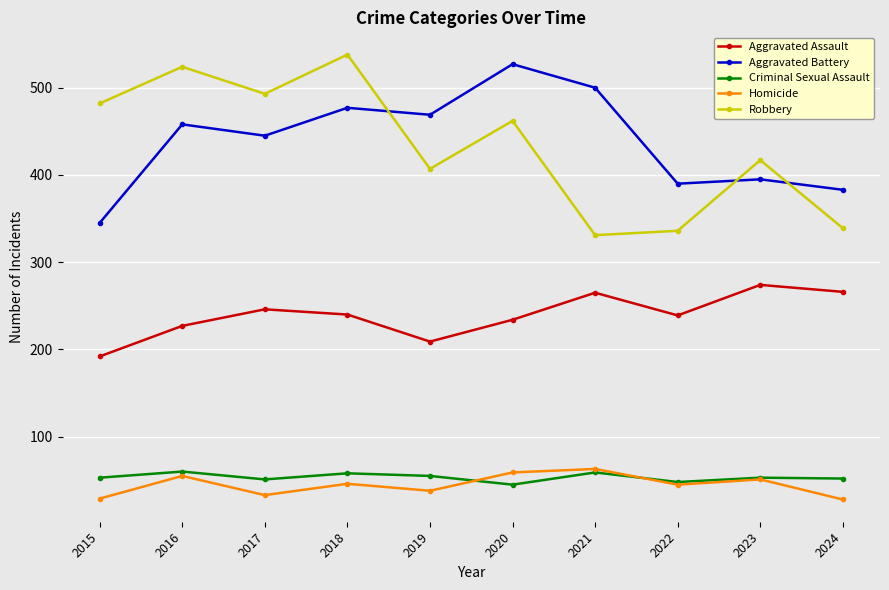

What is the sum of the Aggravated Battery values at 2018 and 2020?

1004